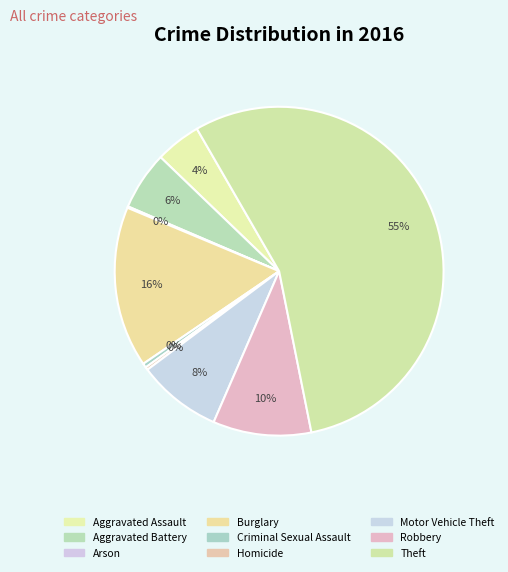

What is the total percentage of Theft and Homicide?

55.5%